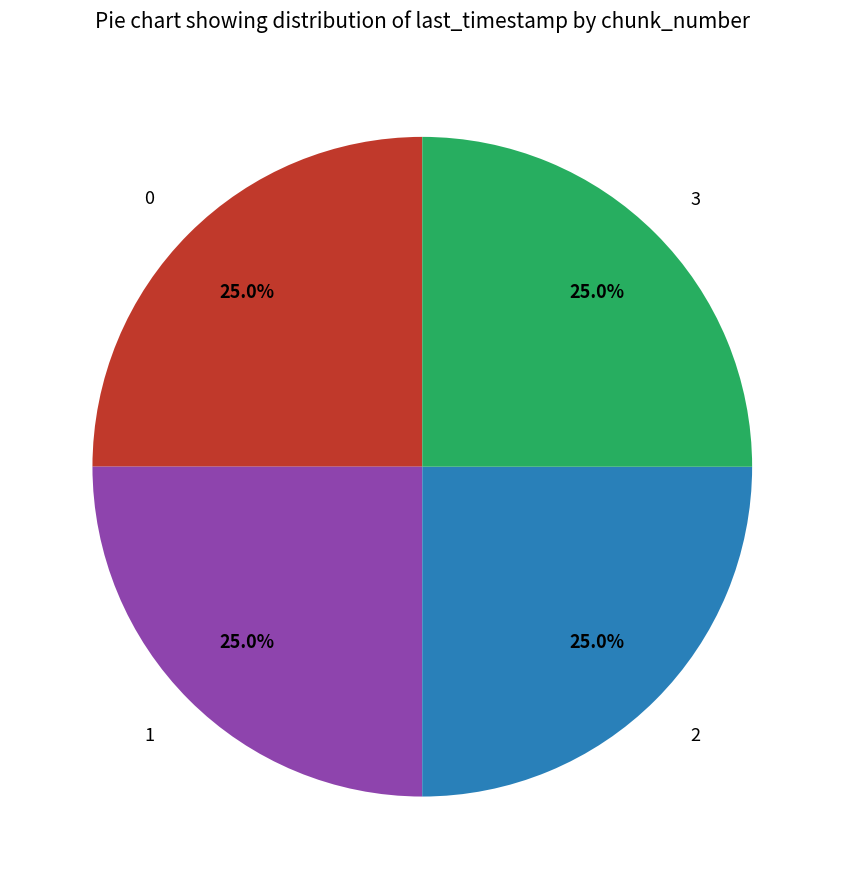

Approximately how many times larger is the value at 0 compared to 2?

1.0